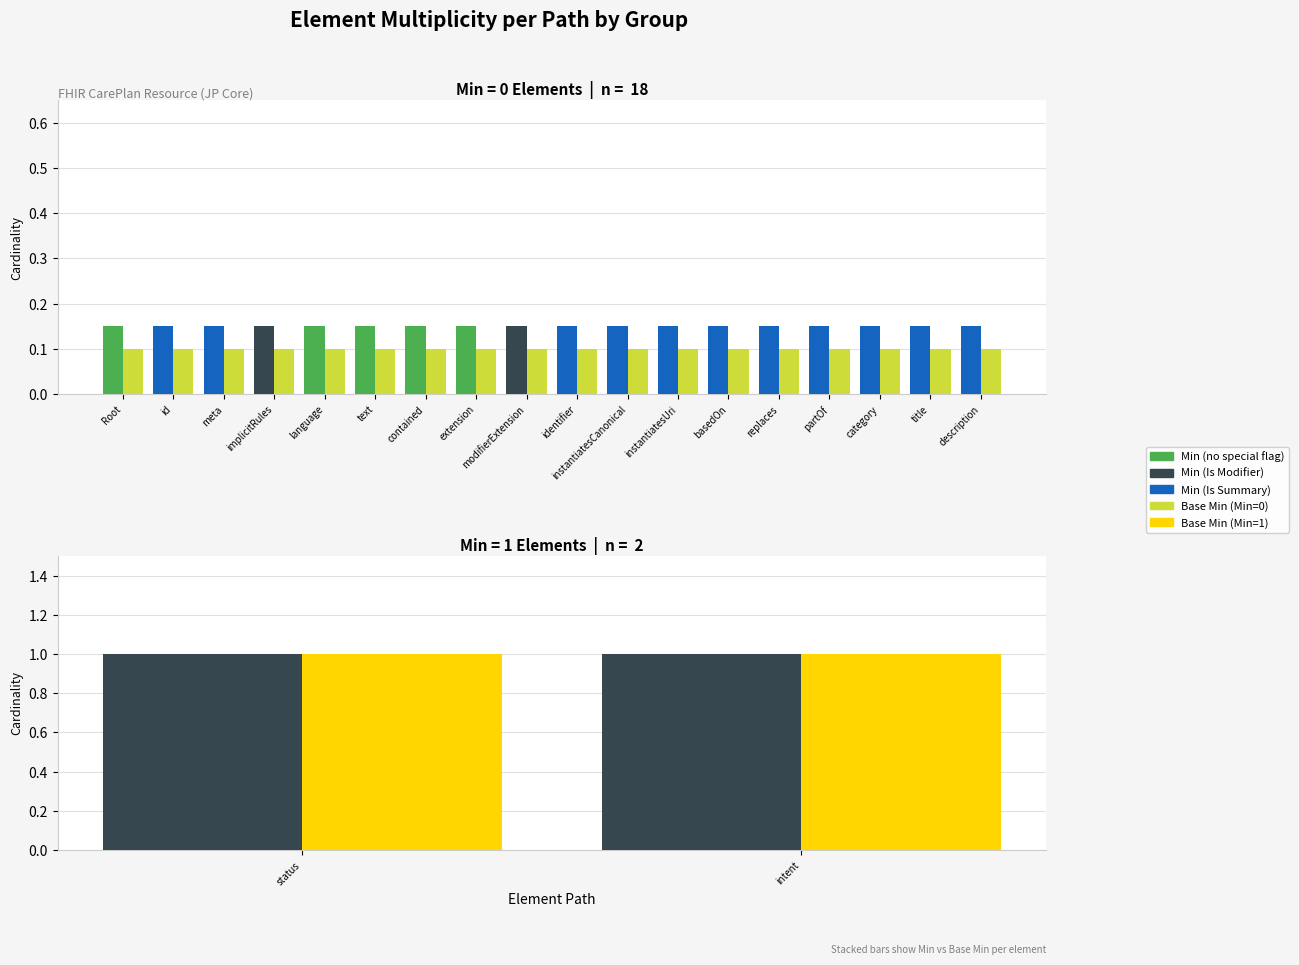

Which has a higher value, CarePlan.title or CarePlan.instantiatesUri?

CarePlan.title